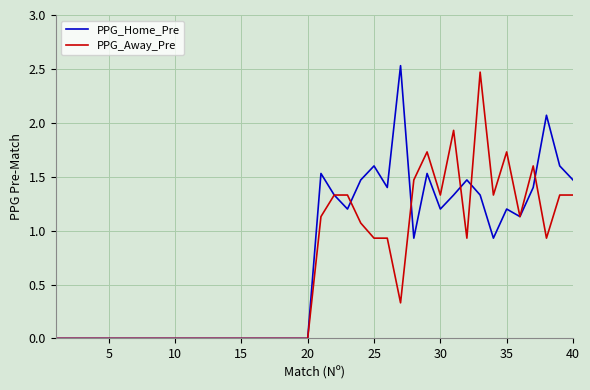

What is the highest value of the PPG_Away_Pre series?

2.5